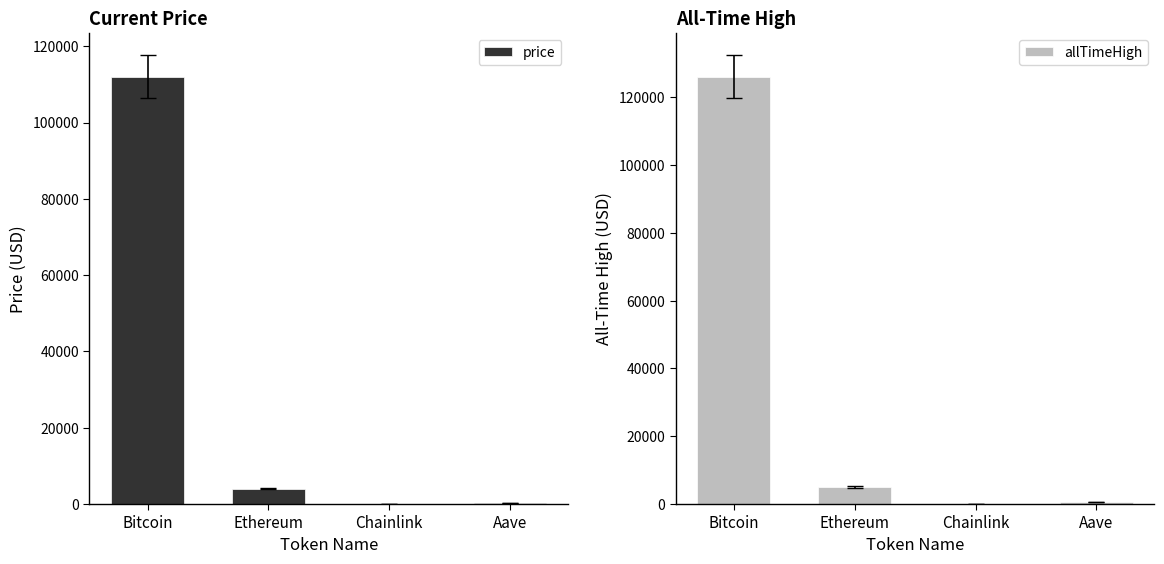

Where is allTimeHigh nearest to the value 63066?

Ethereum